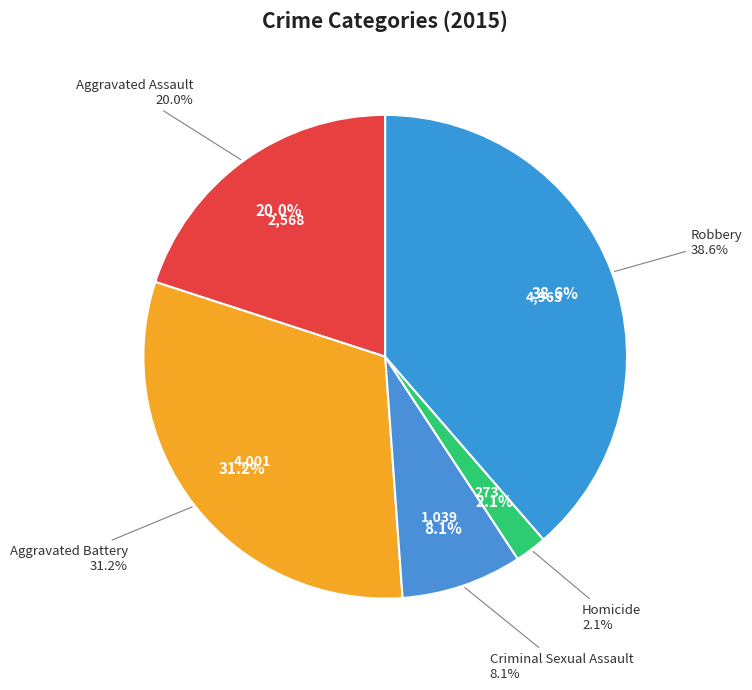

How much of the chart is everything except Aggravated Battery?

68.8%